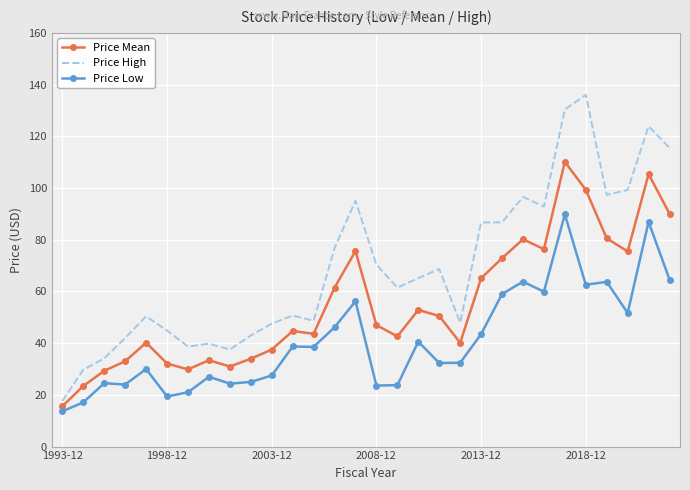

What are all the series names shown in the legend?

Price Mean, Price High, Price Low